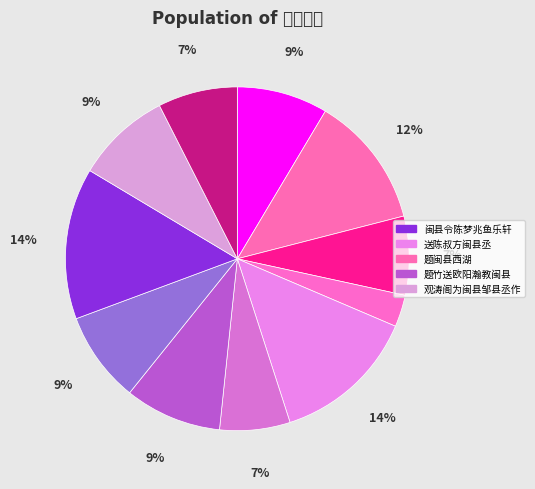

Is there any slice that represents more than half of the pie?

No